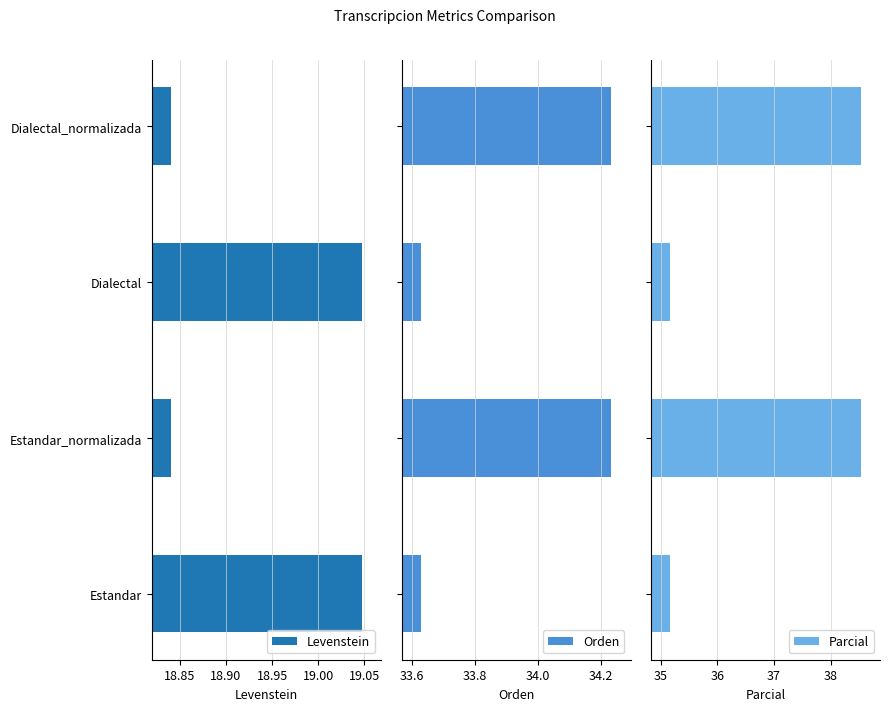

What is the greatest value displayed?

38.5